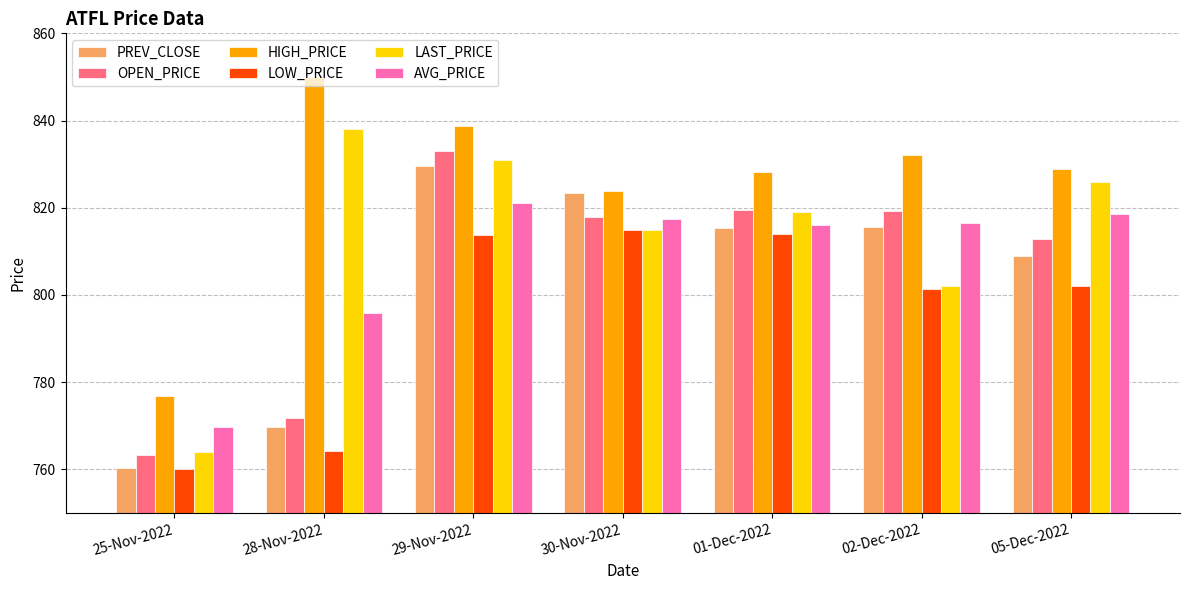

Which category has the highest value in the AVG_PRICE series?

29-Nov-2022